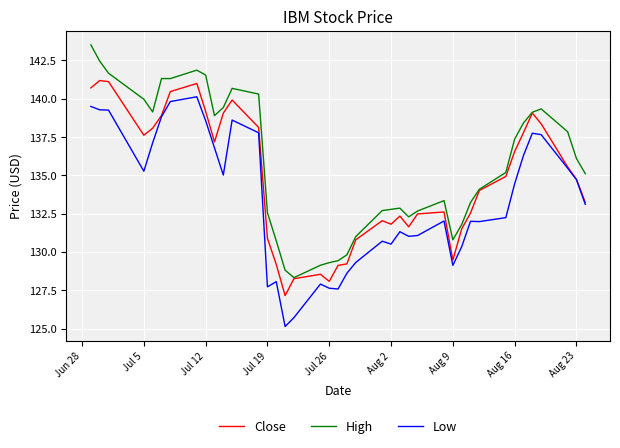

List the series in order of their peak value, highest first.

High, Close, Low